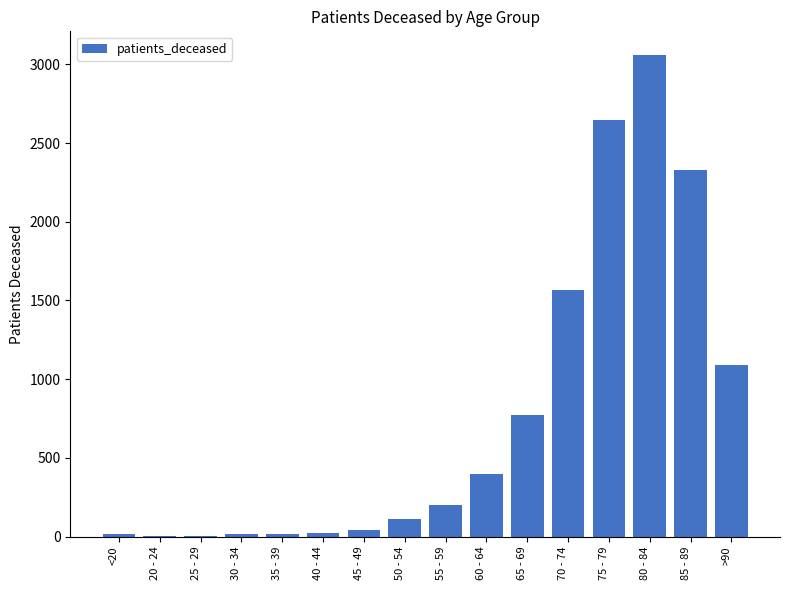

How many series are shown in this chart?

1